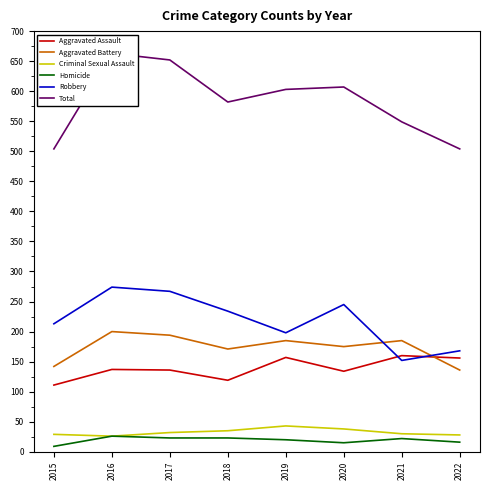

How many times do Aggravated Assault and Robbery cross each other?

2